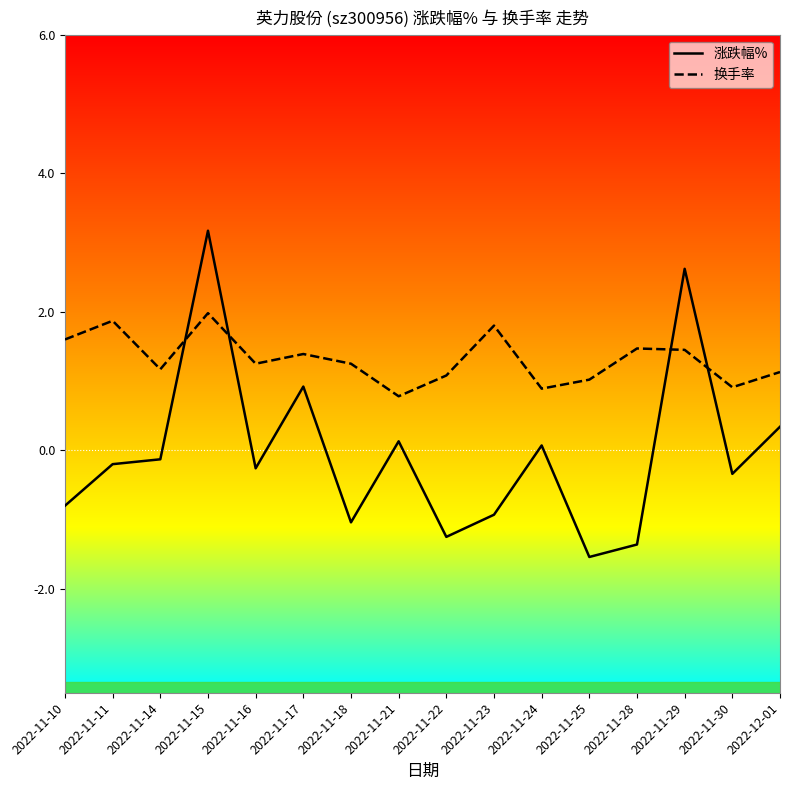

What is the maximum value for 换手率?

2.0